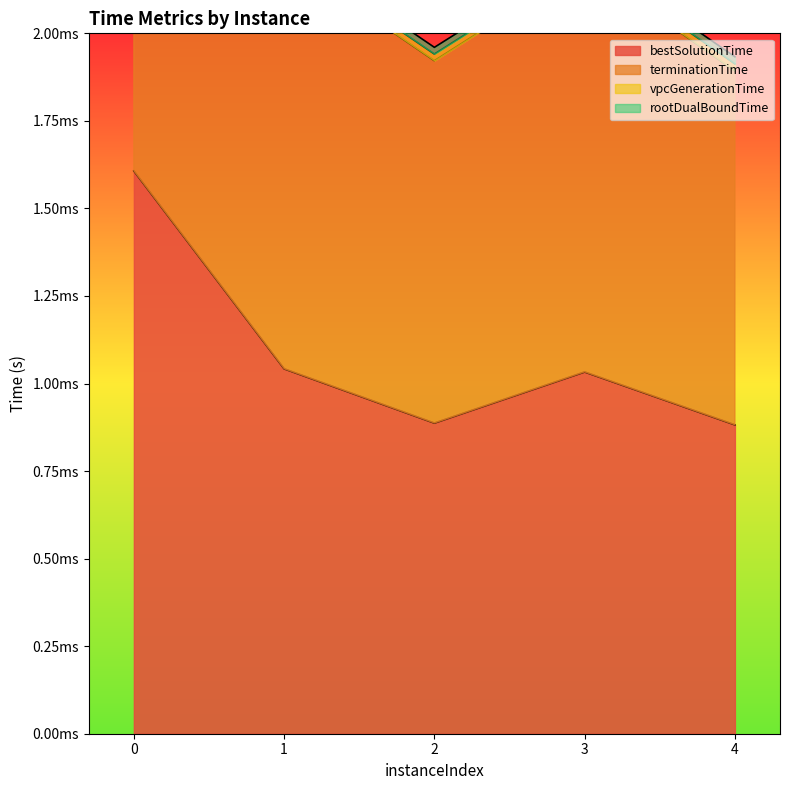

Rank the categories by bestSolutionTime value from highest to lowest.

0, 1, 3, 2, 4